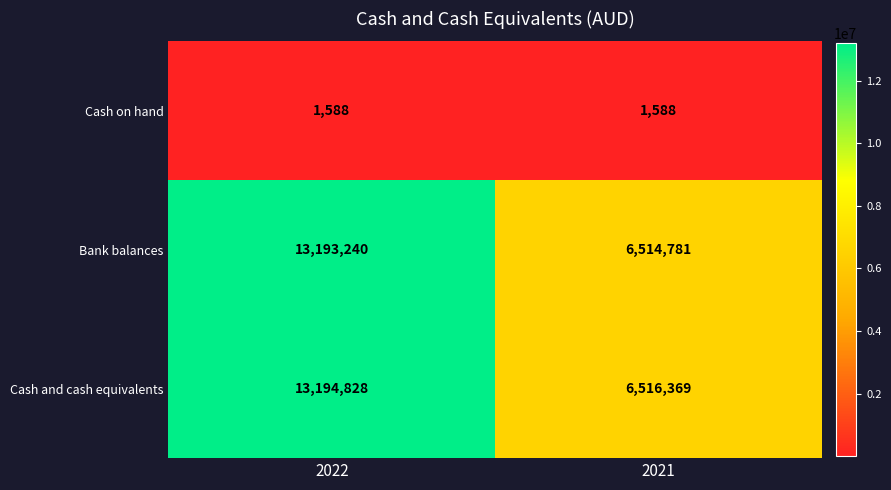

What is the sum of the Bank balances values at 2021 and 2022?

19708021